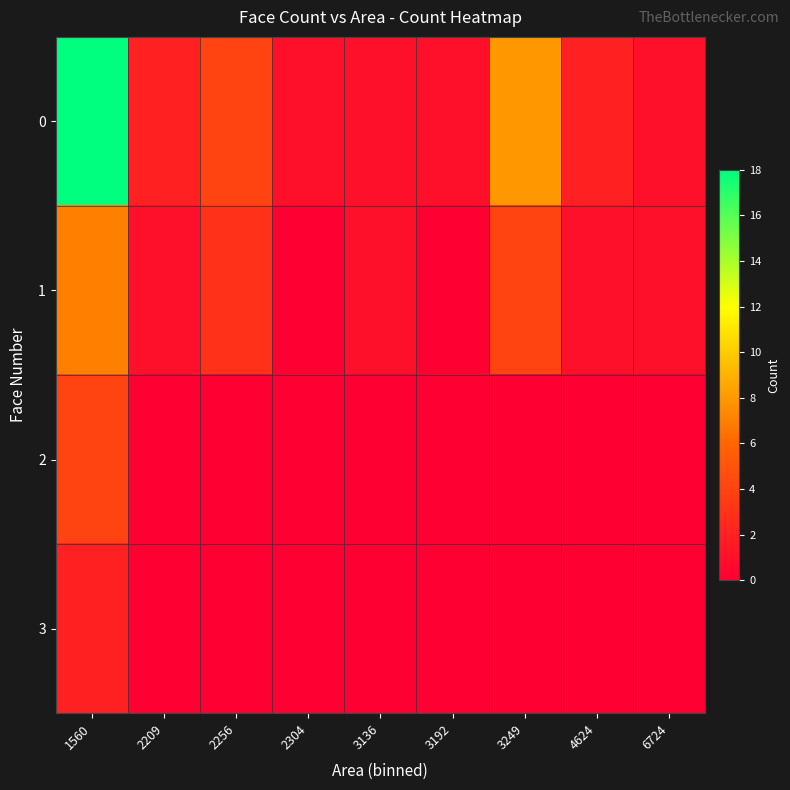

Reading right to left, list all the values displayed in this chart.

0: 6724=1	4624=2	3249=8	3192=1	3136=1	2304=1	2256=4	2209=2	1560=18
1: 6724=1	4624=1	3249=4	3192=0	3136=1	2304=0	2256=3	2209=1	1560=7
2: 6724=0	4624=0	3249=0	3192=0	3136=0	2304=0	2256=0	2209=0	1560=4
3: 6724=0	4624=0	3249=0	3192=0	3136=0	2304=0	2256=0	2209=0	1560=2